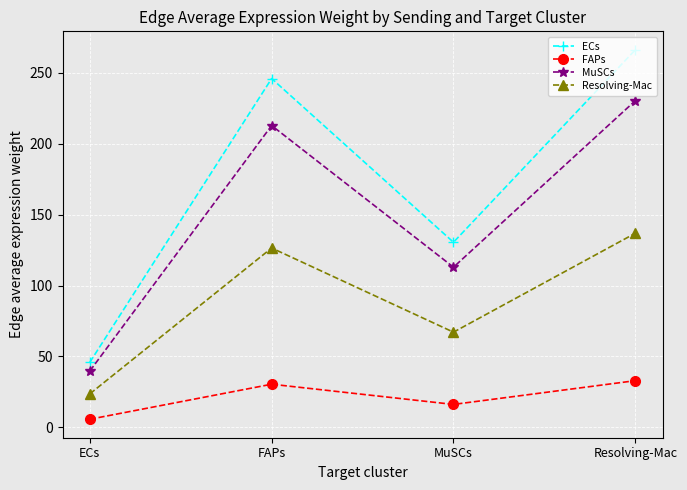

True or false: FAPs and MuSCs intersect in this chart.

False